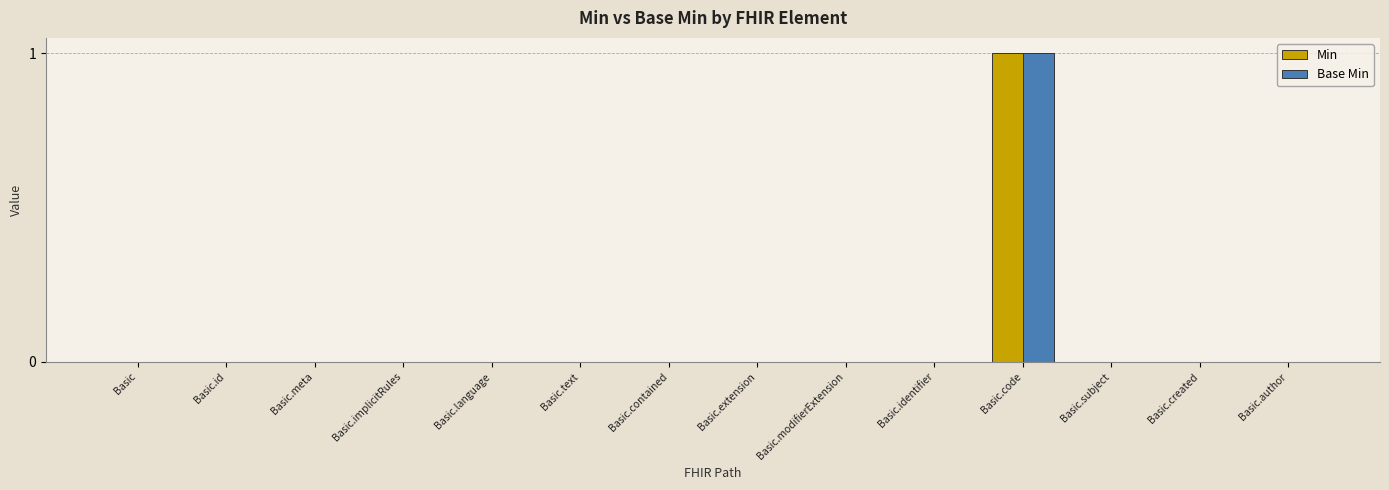

What are all the series names shown in the legend?

Min, Base Min